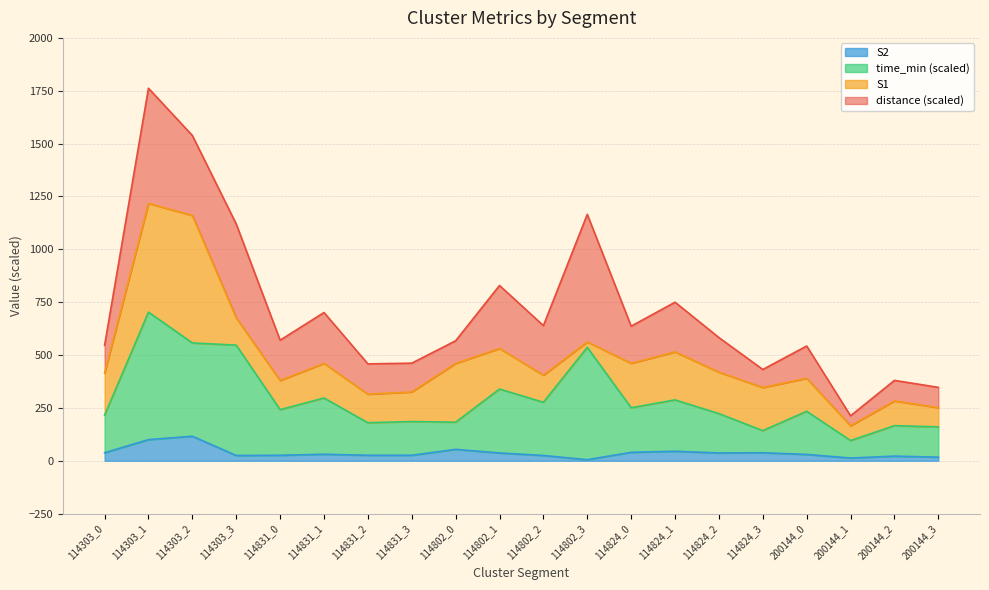

Is it true that S1 equals 54.0 at 114824_3?

False